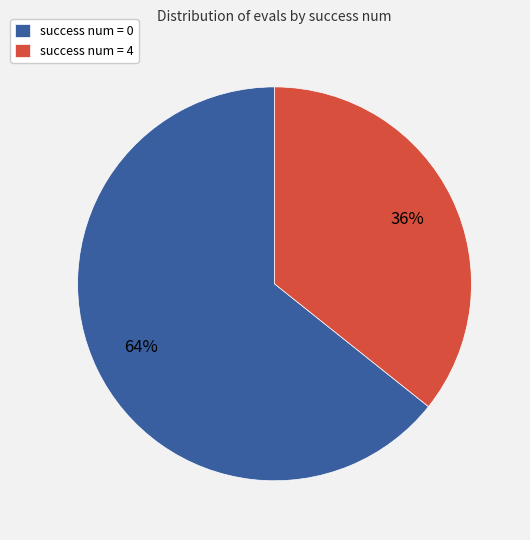

To the nearest percent, what is the combined percentage of success num = 0 and success num = 4?

100%